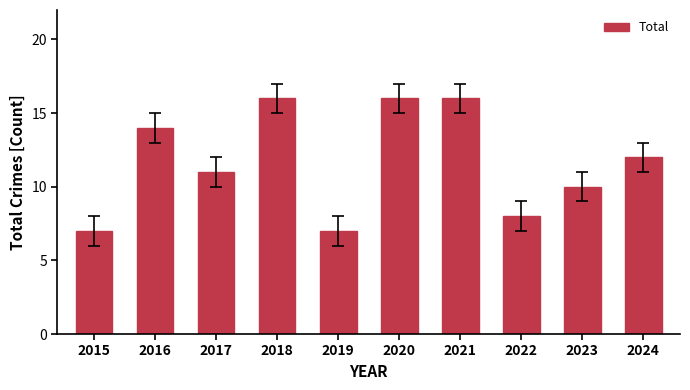

At which label does the data first exceed 12?

2016